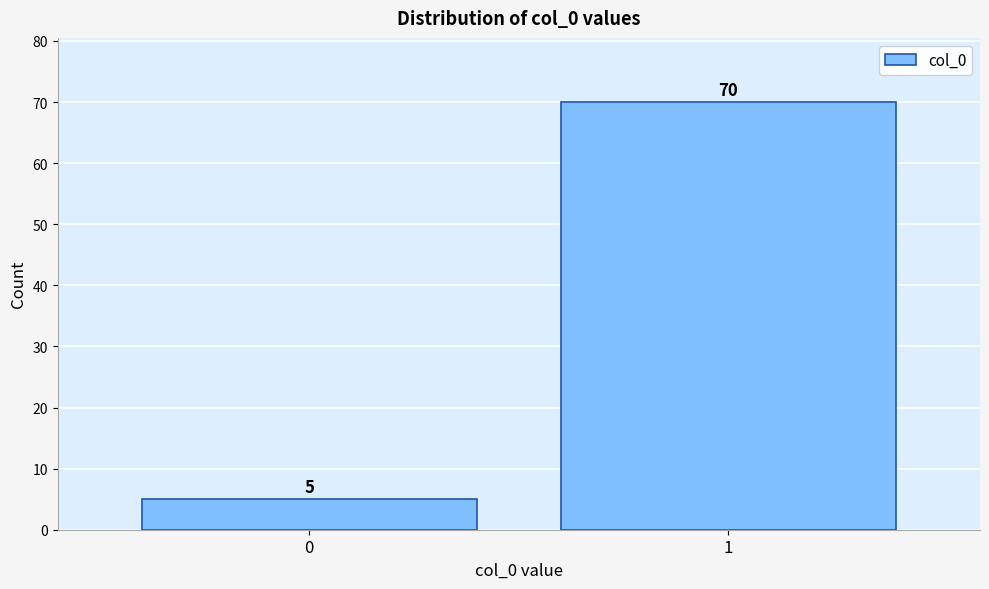

Reading right to left, list all the values displayed in this chart.

70	5